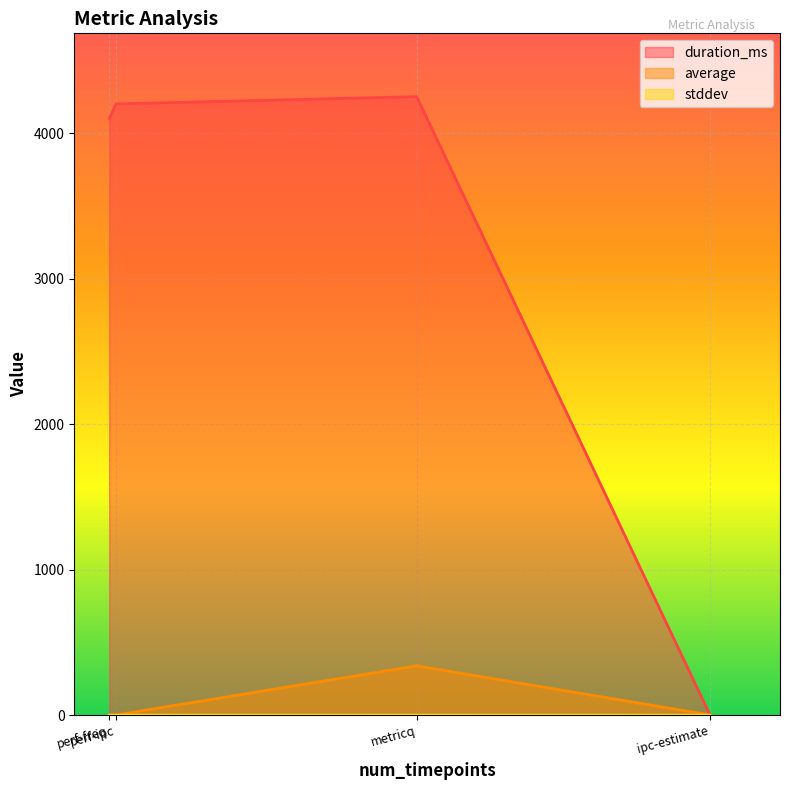

Which series has the widest spread of values?

duration_ms